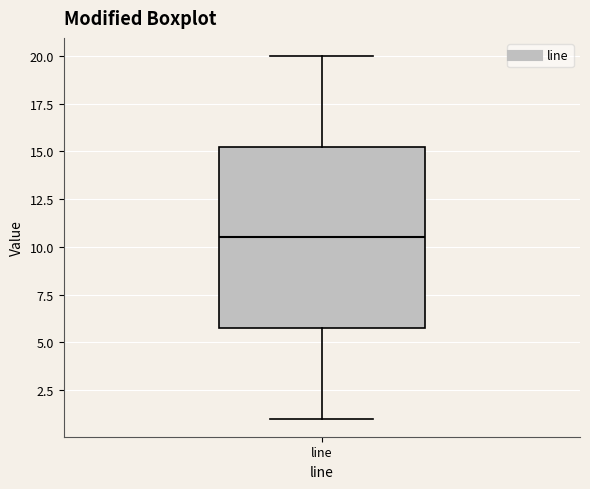

Where does the lower whisker of the box for line end on the y-axis? The values are not printed on the chart, so give them approximately, as read against the axis.

1.0